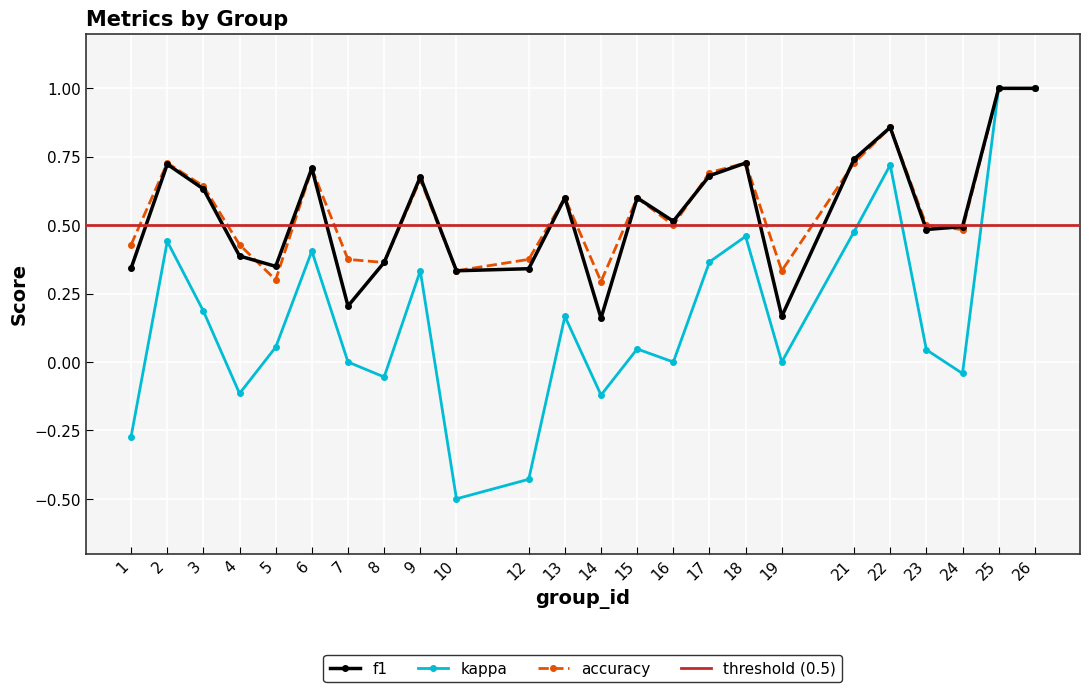

Where do f1 and accuracy first cross each other?

4 and 5